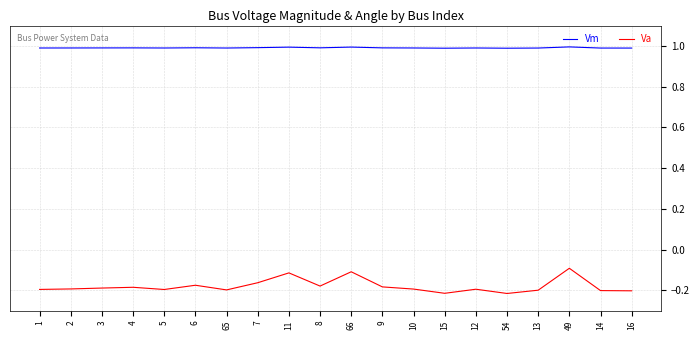

What position from the right is 14?

2